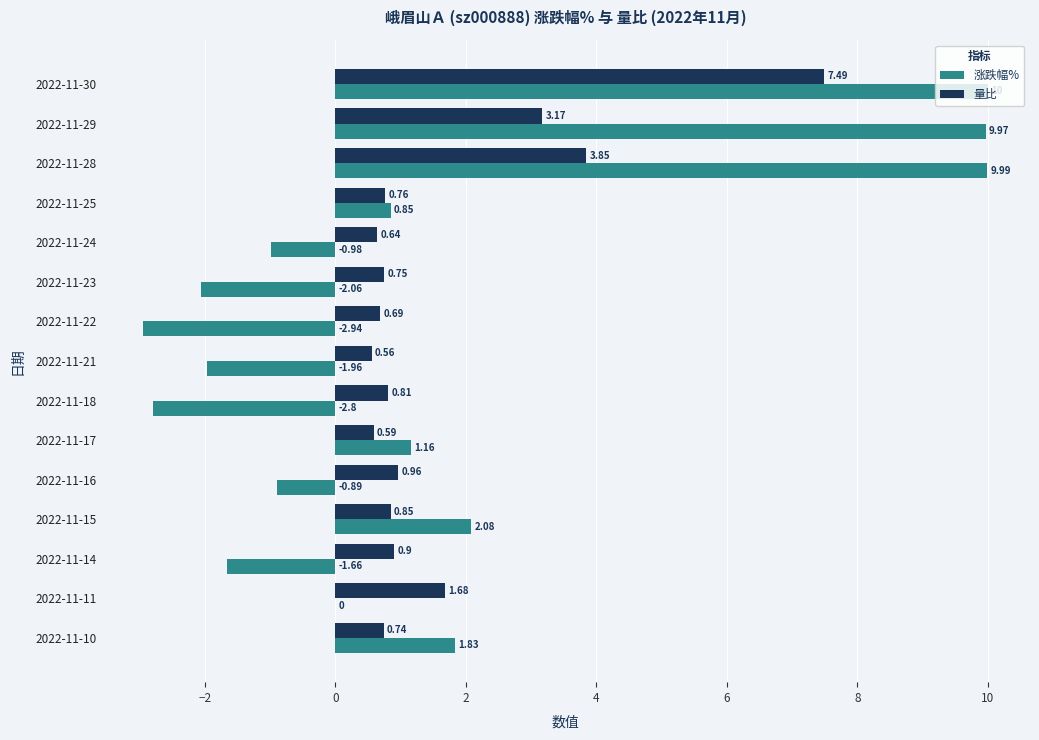

Which series changed the most between 2022-11-29 and 2022-11-28?

量比